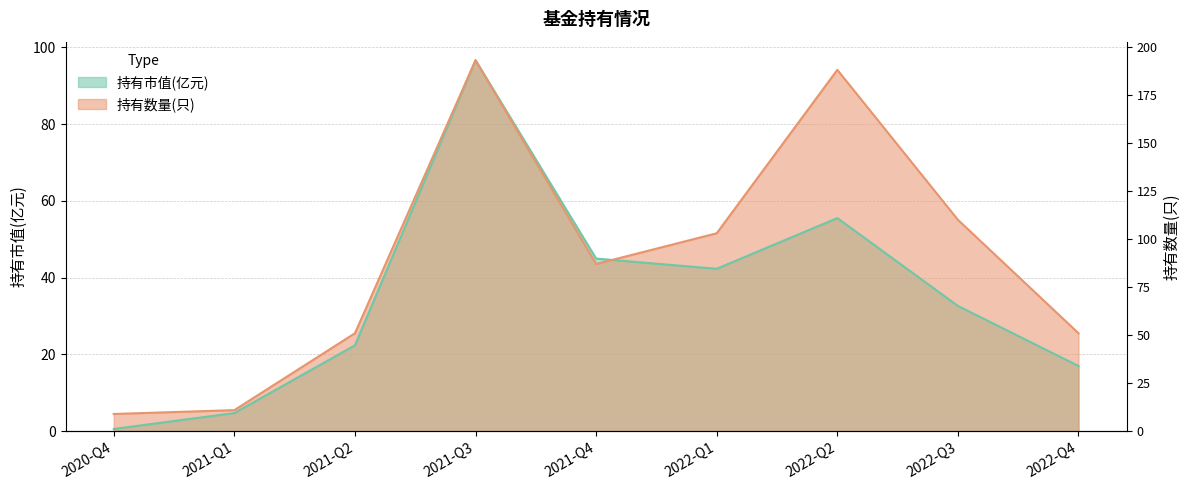

Which label corresponds to the smallest value in the chart?

2020-Q4